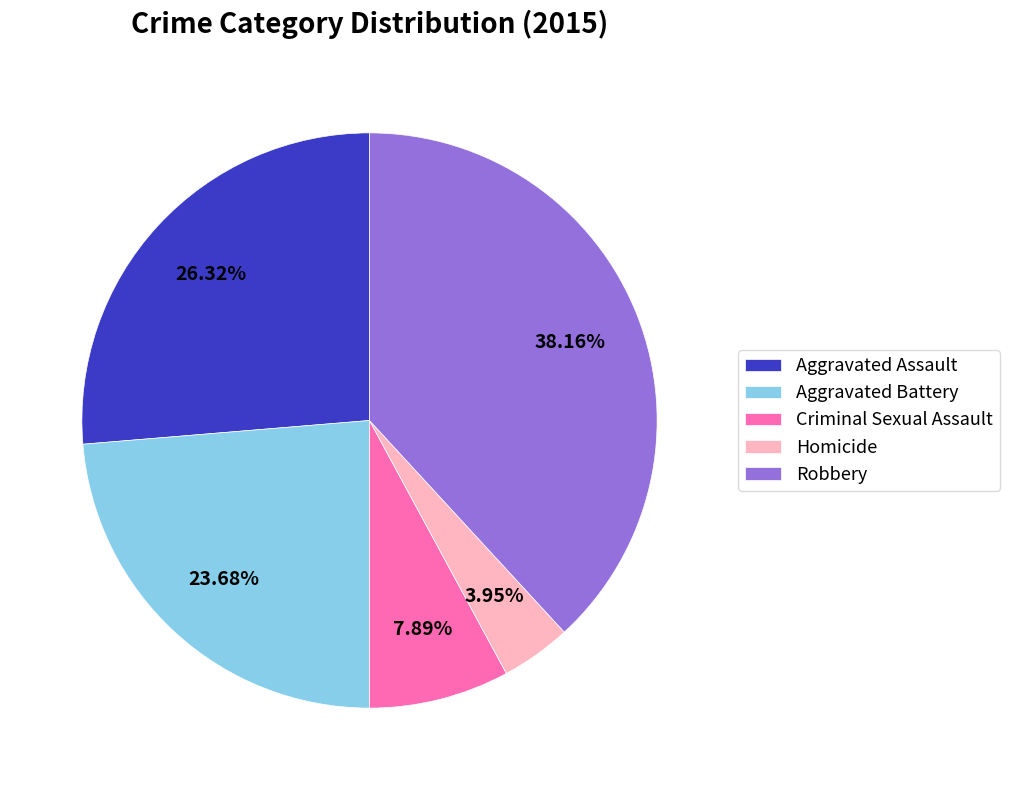

To the nearest percent, what is the difference between the Homicide and Aggravated Assault slice percentages?

22%